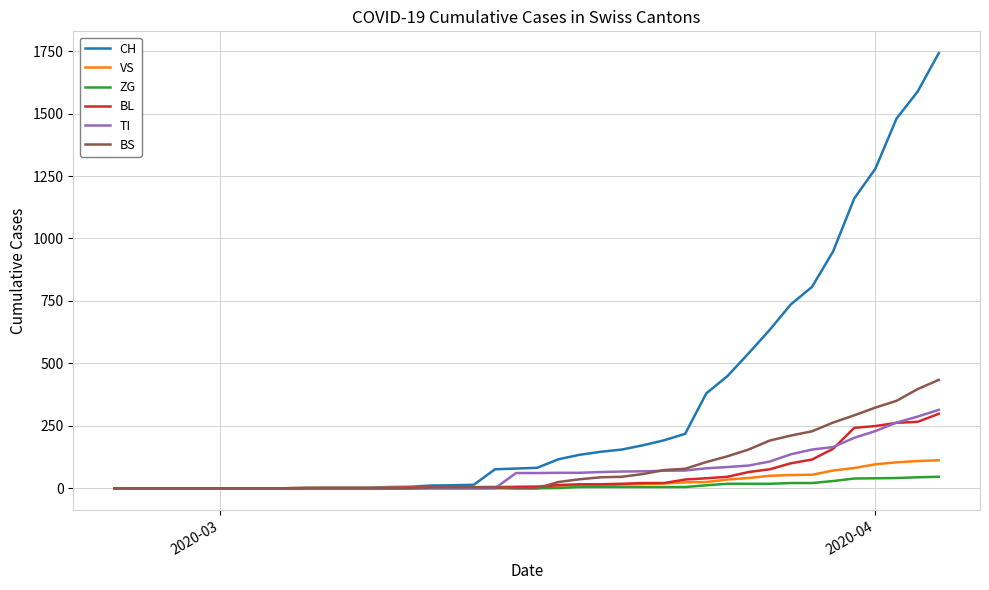

What is the greatest value displayed?

1742